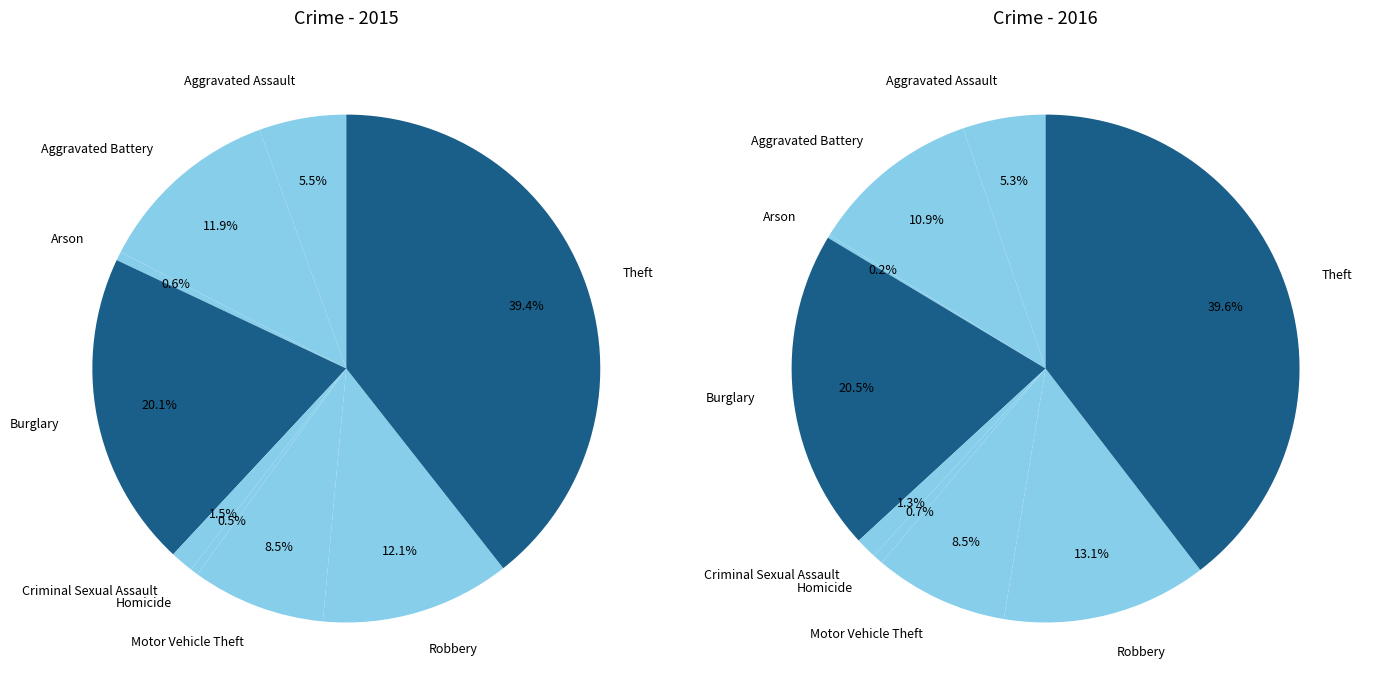

How many slices are in this pie chart?

9